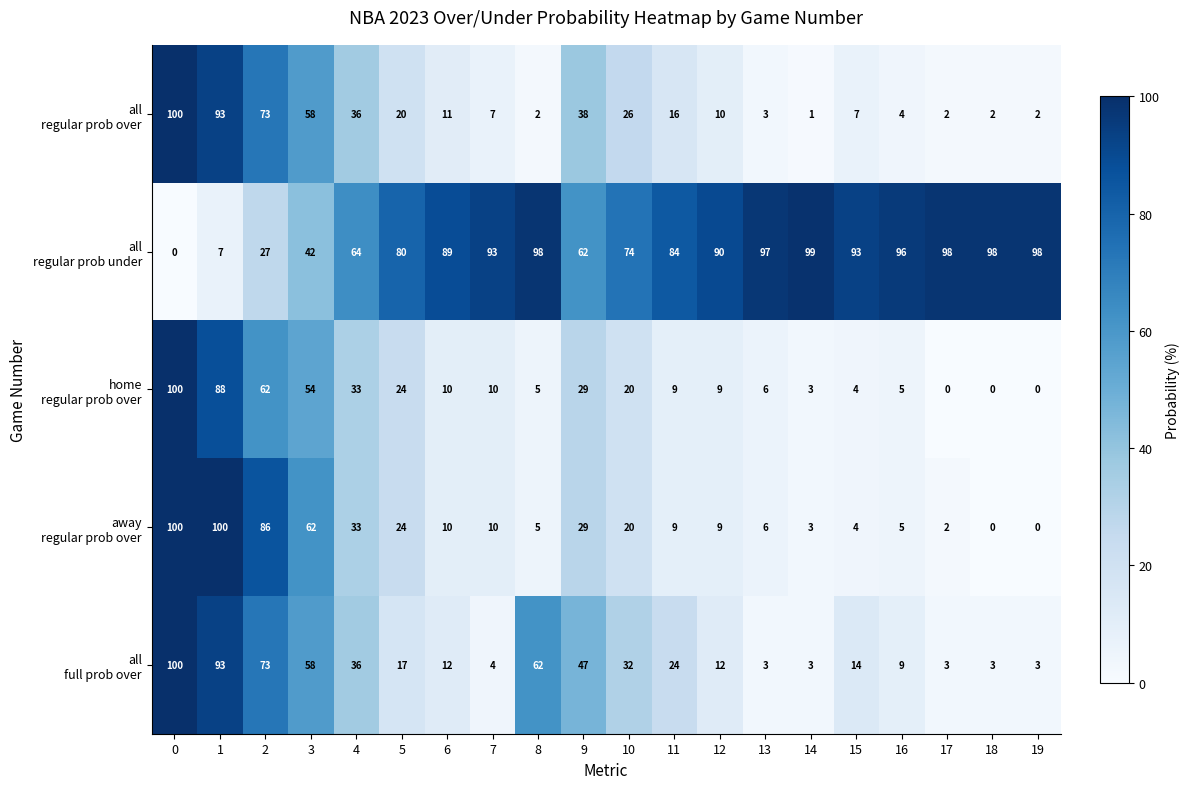

What is the spread (max minus min) of values at 2?

59